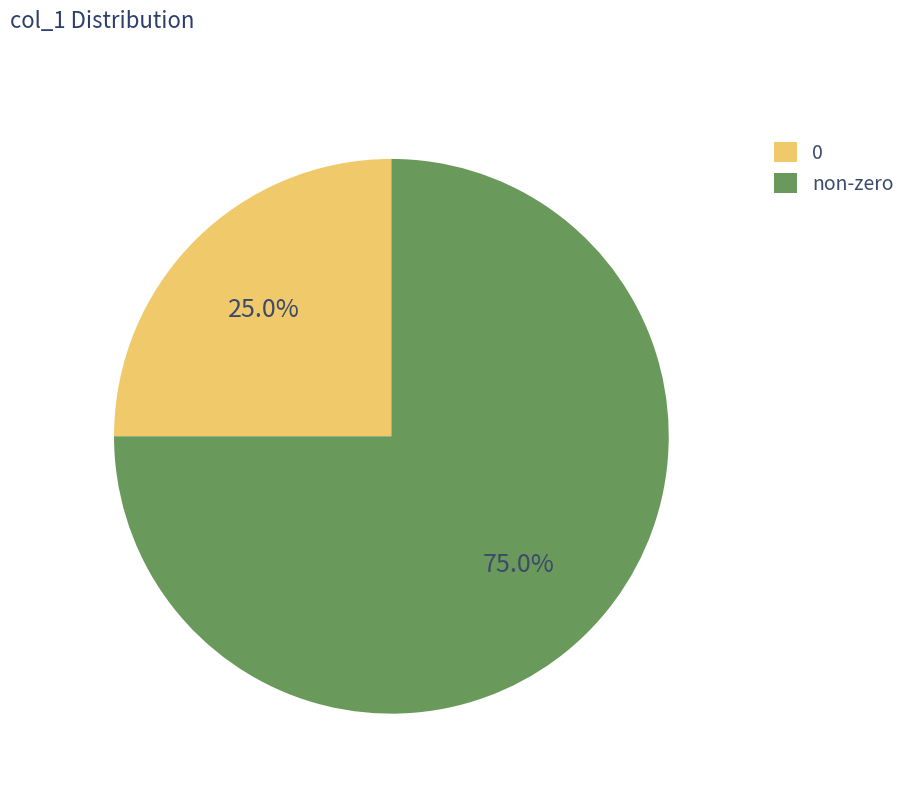

Combined, do non-zero and 0 account for over 50%?

Yes